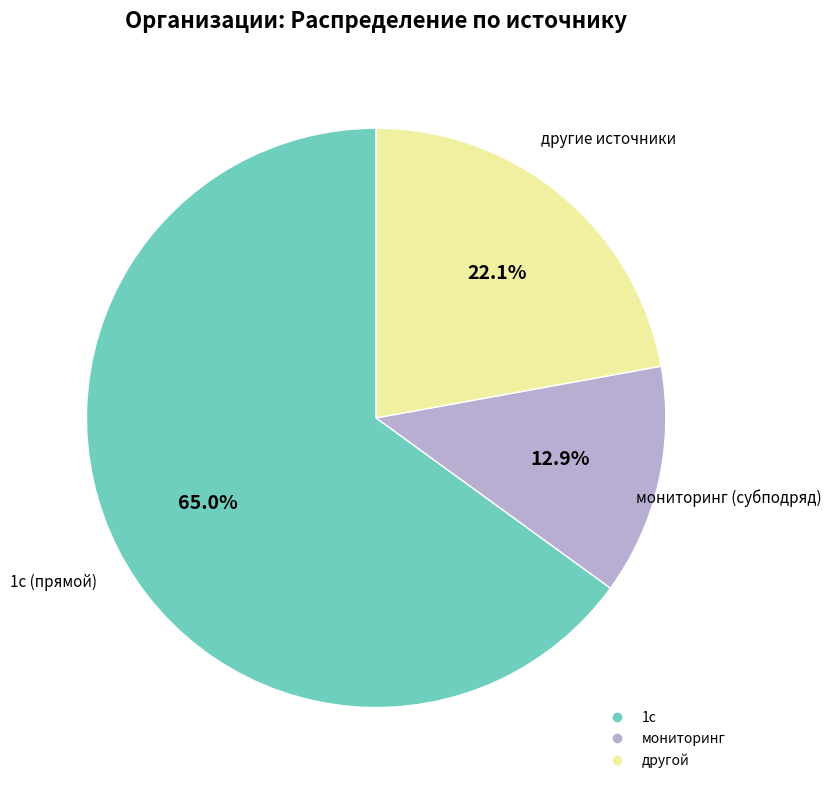

Does any single category account for the majority?

Yes